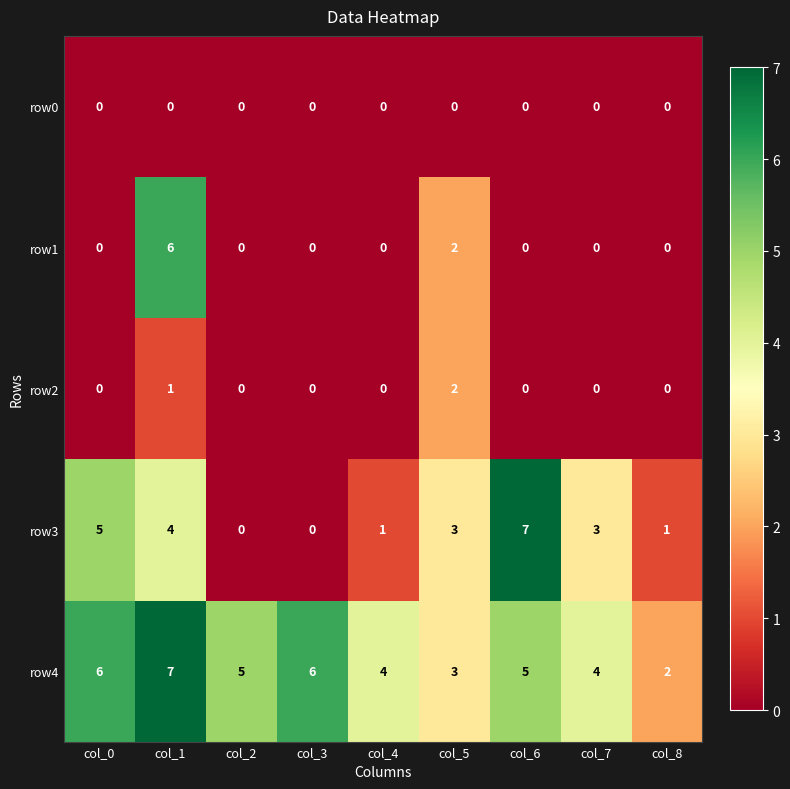

The row4 series shows 7 at col_6. True or false?

False